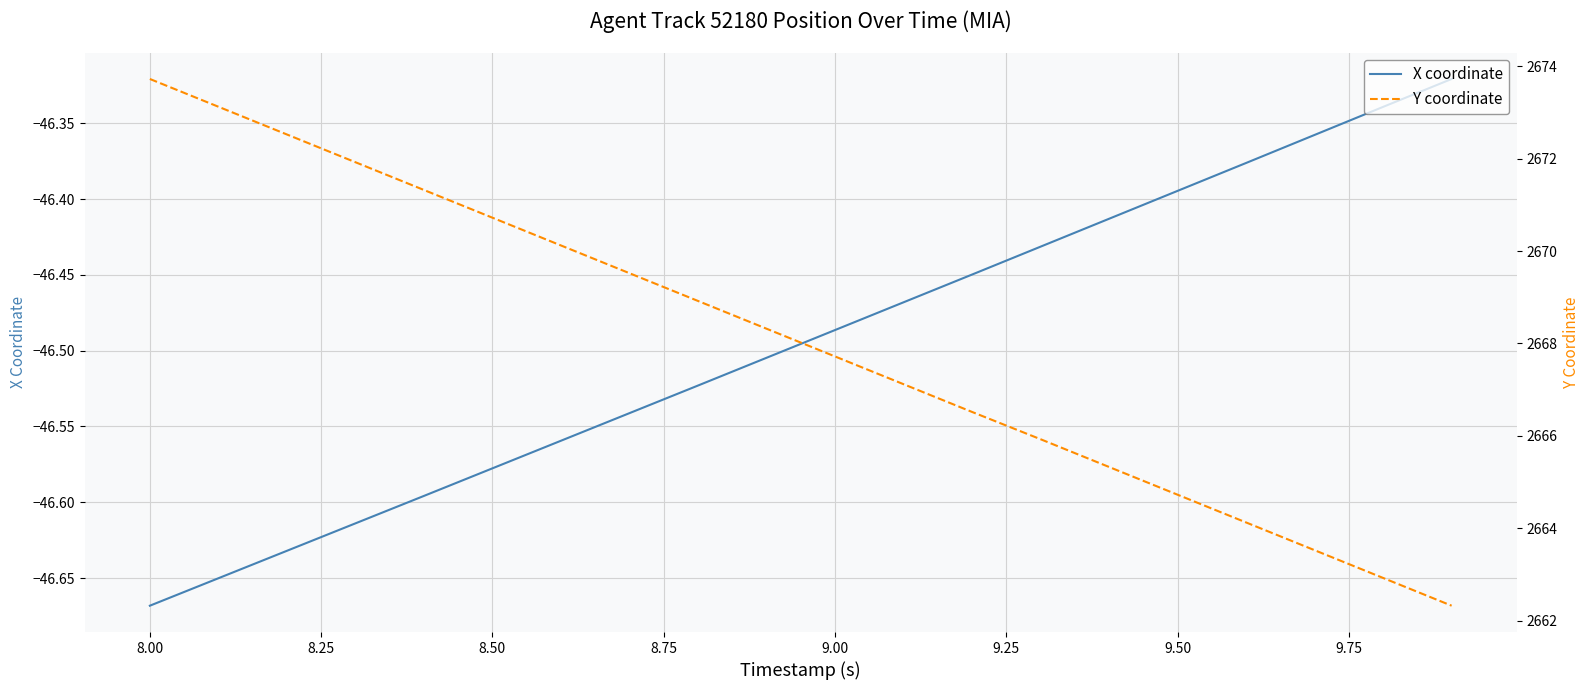

What are all the series names shown in the legend?

X coordinate, Y coordinate